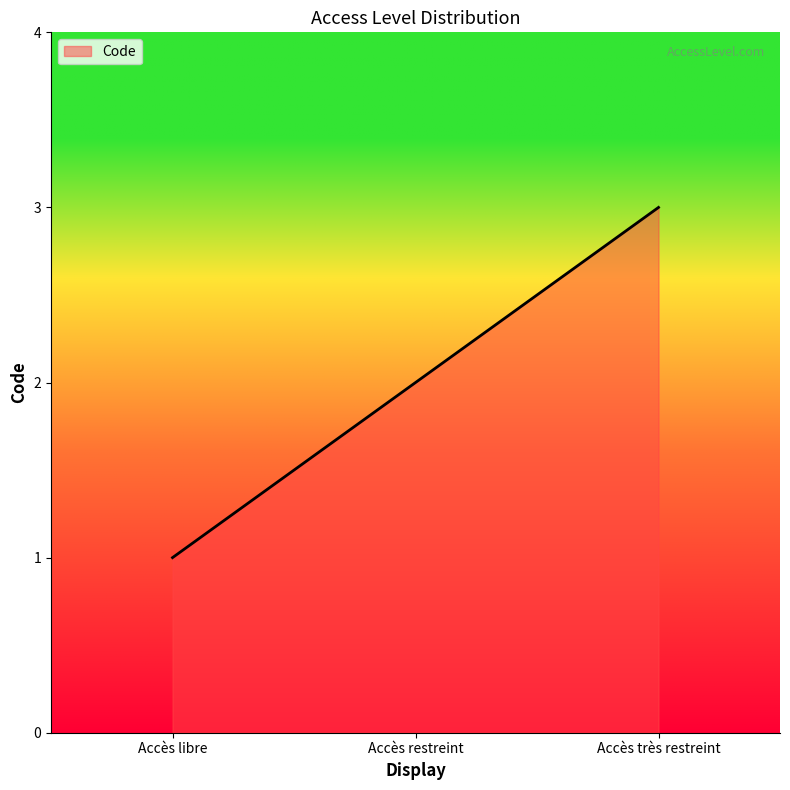

How many values are between 1 and 3?

3